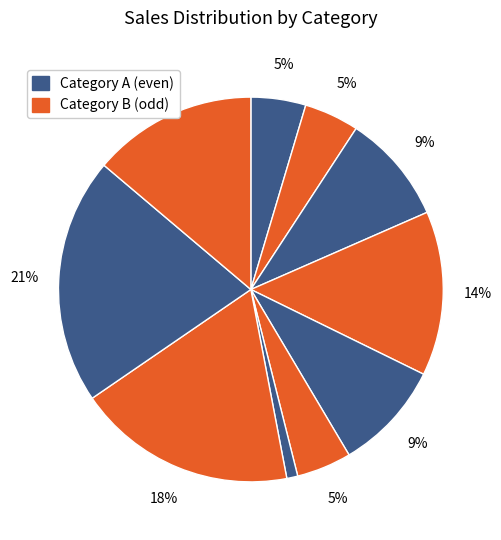

Count the number of slices in the pie.

10